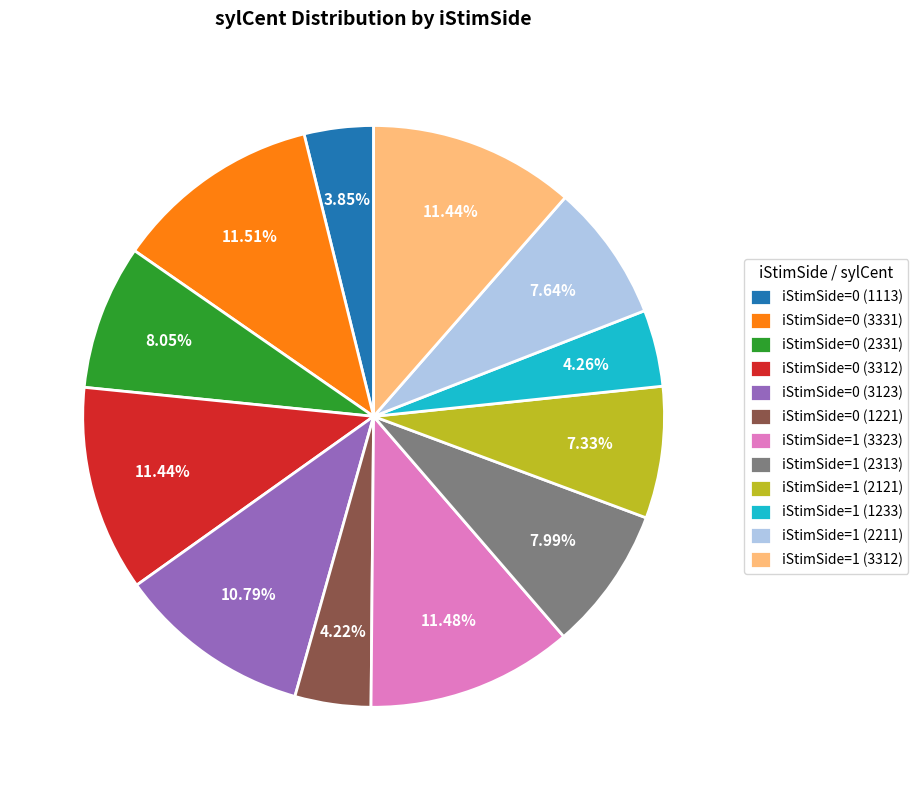

Does iStimSide=0 (1113) account for over 50% of the chart?

No